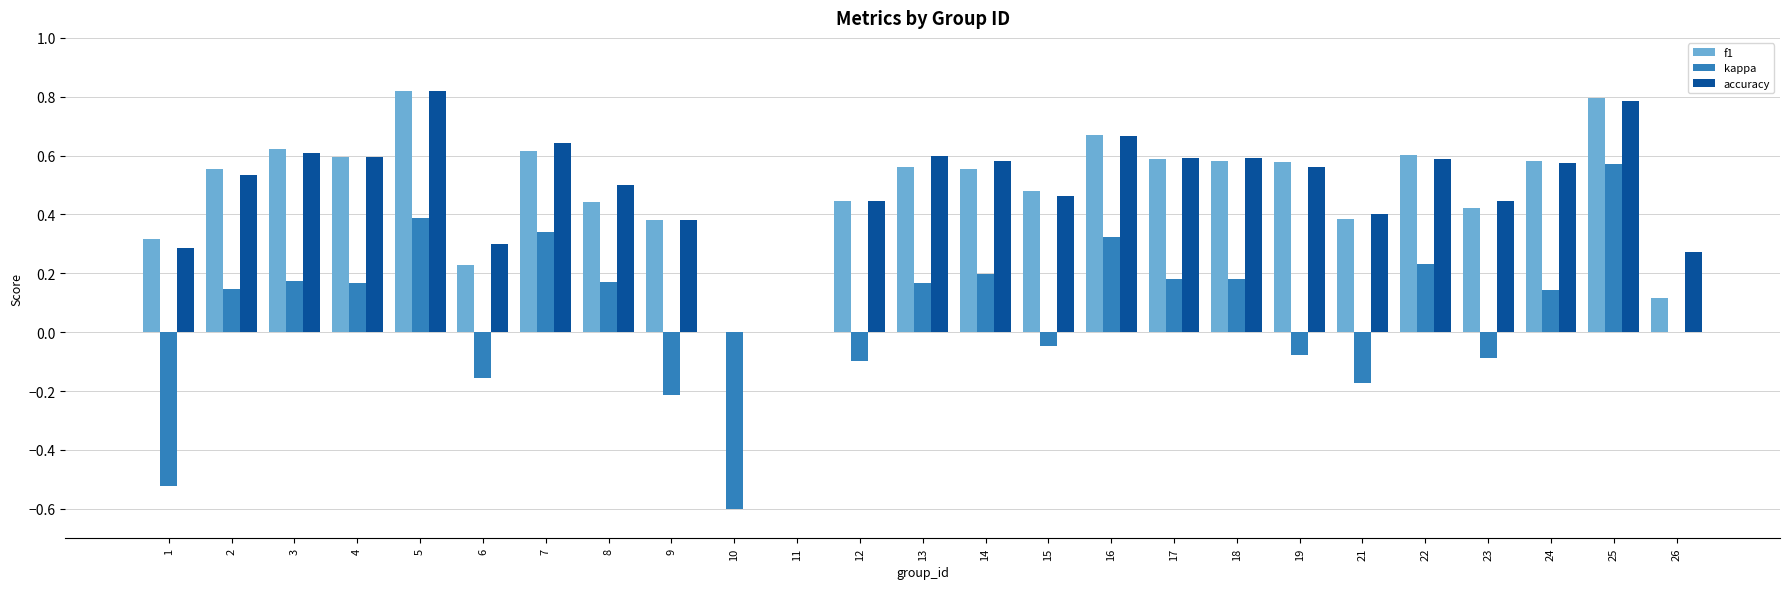

Is the value of kappa at 6 greater than the value of f1 at 5?

No